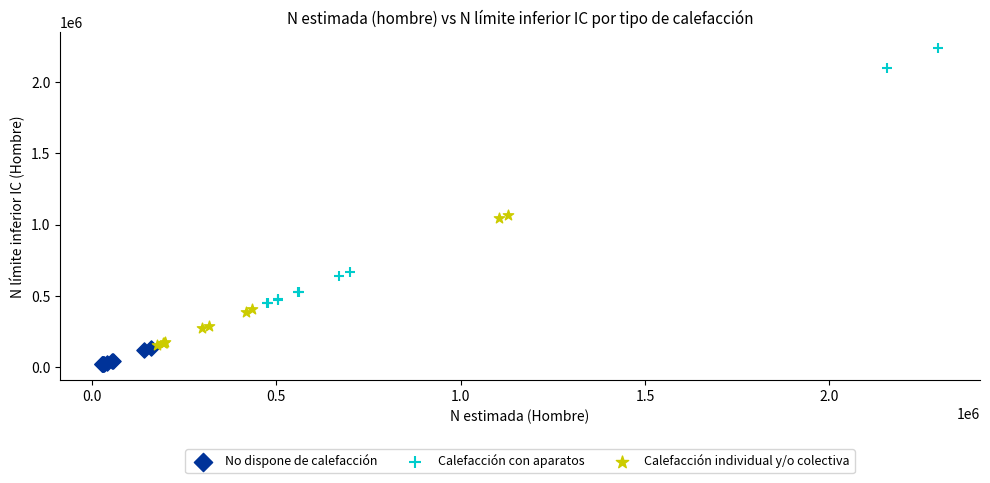

Which series has the largest Y range (max minus min)?

Calefacción con aparatos